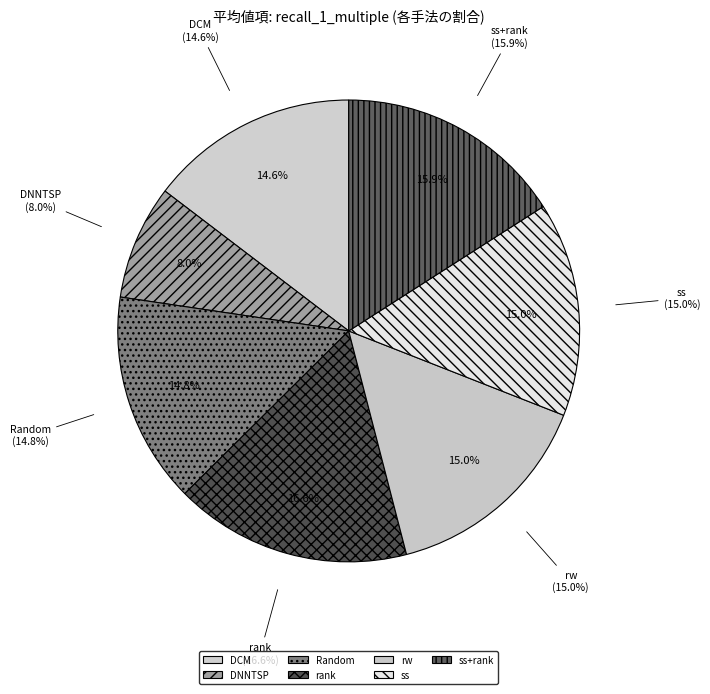

Does any single category account for the majority?

No